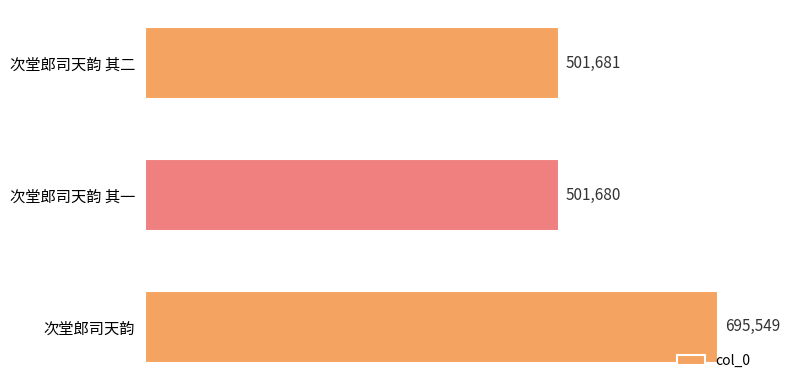

Rank the categories by value from lowest to highest.

次堂郎司天韵 其一, 次堂郎司天韵 其二, 次堂郎司天韵